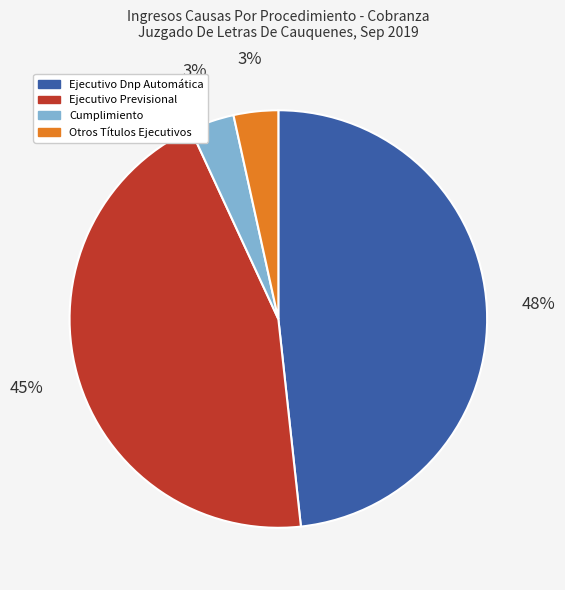

To the nearest percent, what is the difference between the largest and smallest slice percentages?

45%